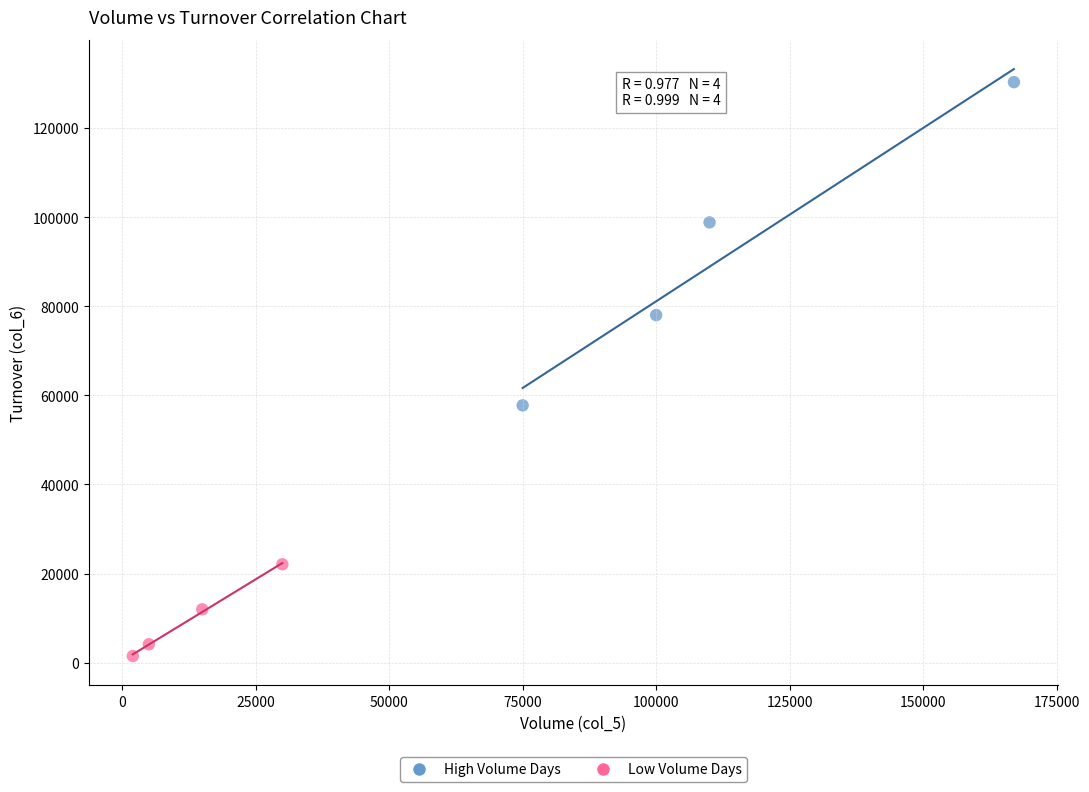

Which series reaches the maximum Y coordinate?

High Volume Days